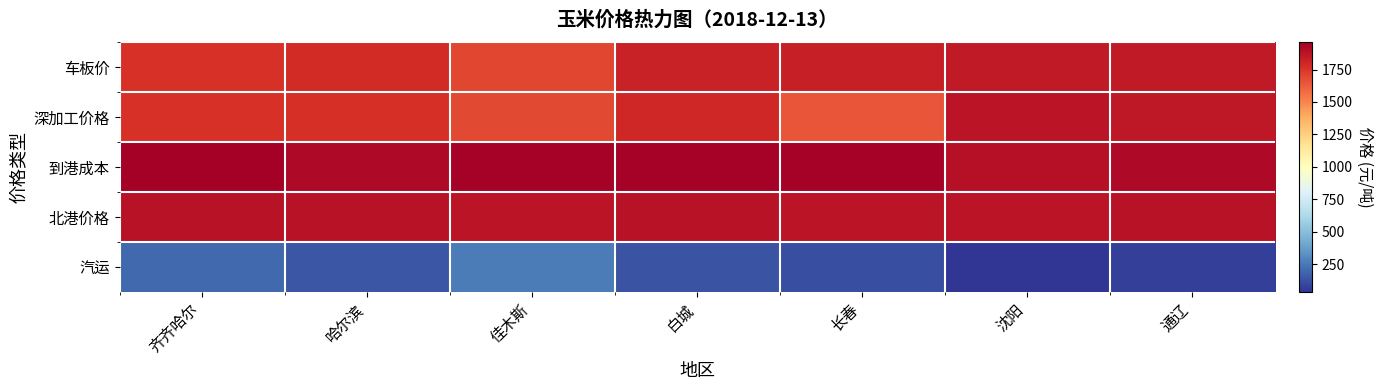

At which category is the sum across all series the highest?

白城